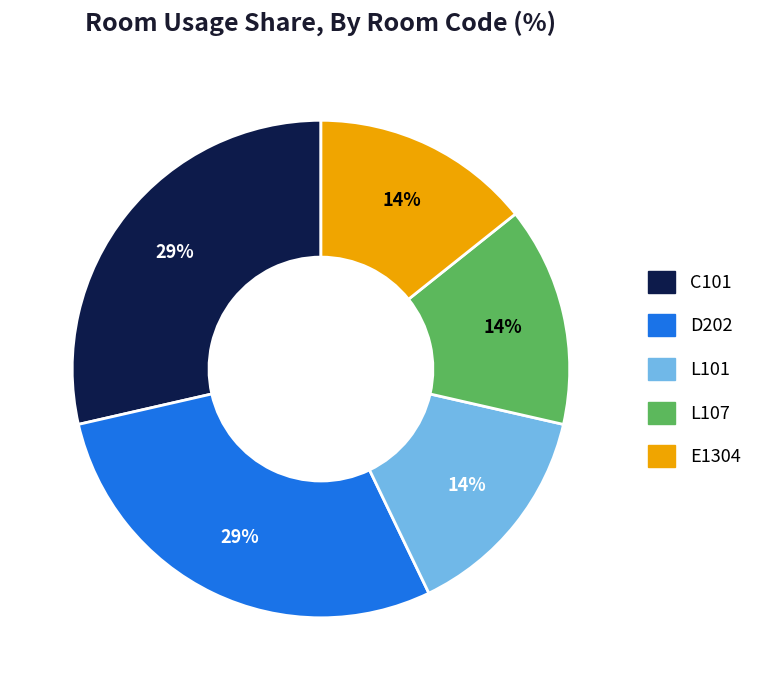

The C101 slice represents 29% of the pie. True or false?

True